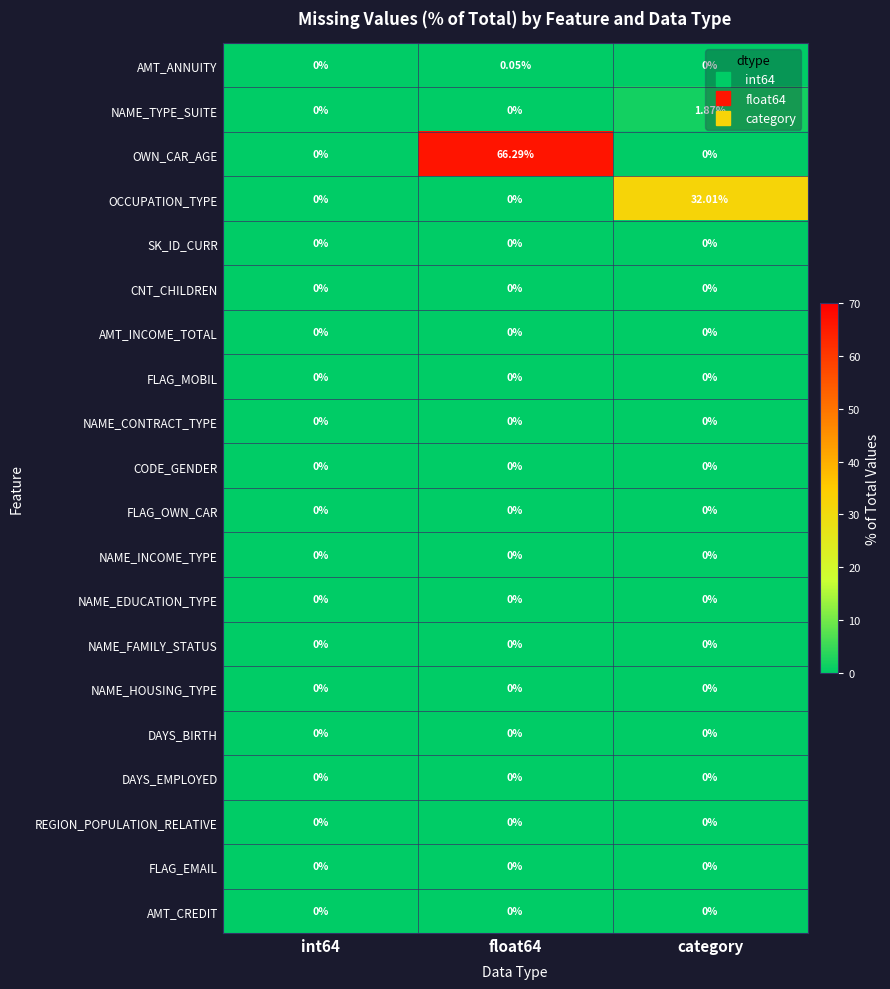

What is the total value across all series at category?

33.9